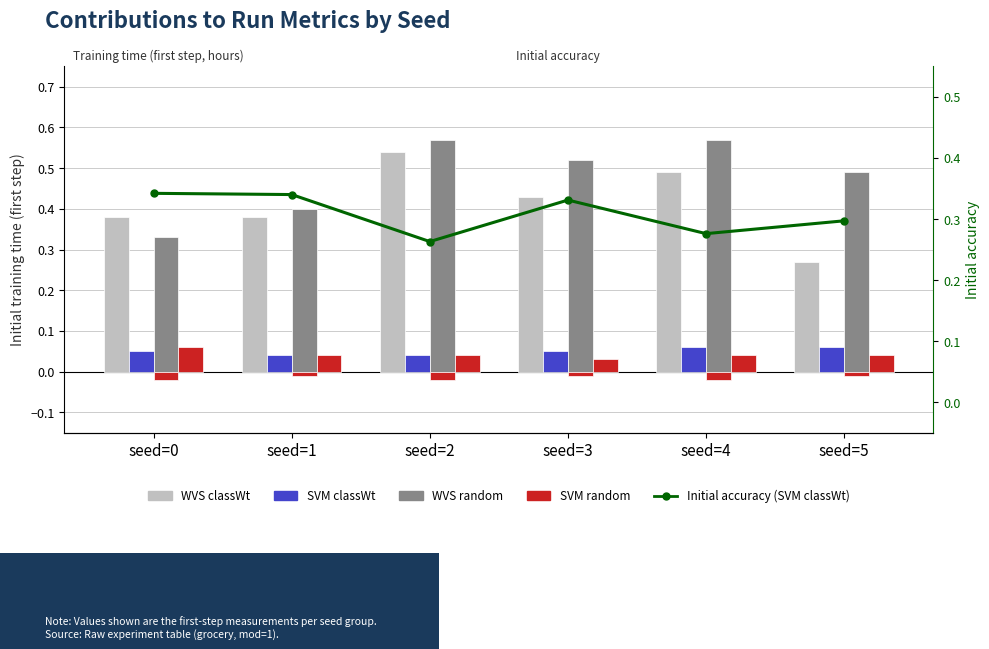

Reading left to right, extract all data points from this chart.

WVS classWt: 0.4	0.4	0.5	0.4	0.5	0.3
SVM classWt: 0.1	0.0	0.0	0.1	0.1	0.1
WVS random: 0.3	0.4	0.6	0.5	0.6	0.5
SVM random: 0.1	0.0	0.0	0.0	0.0	0.0
Initial accuracy (SVM classWt): 0.3	0.3	0.3	0.3	0.3	0.3